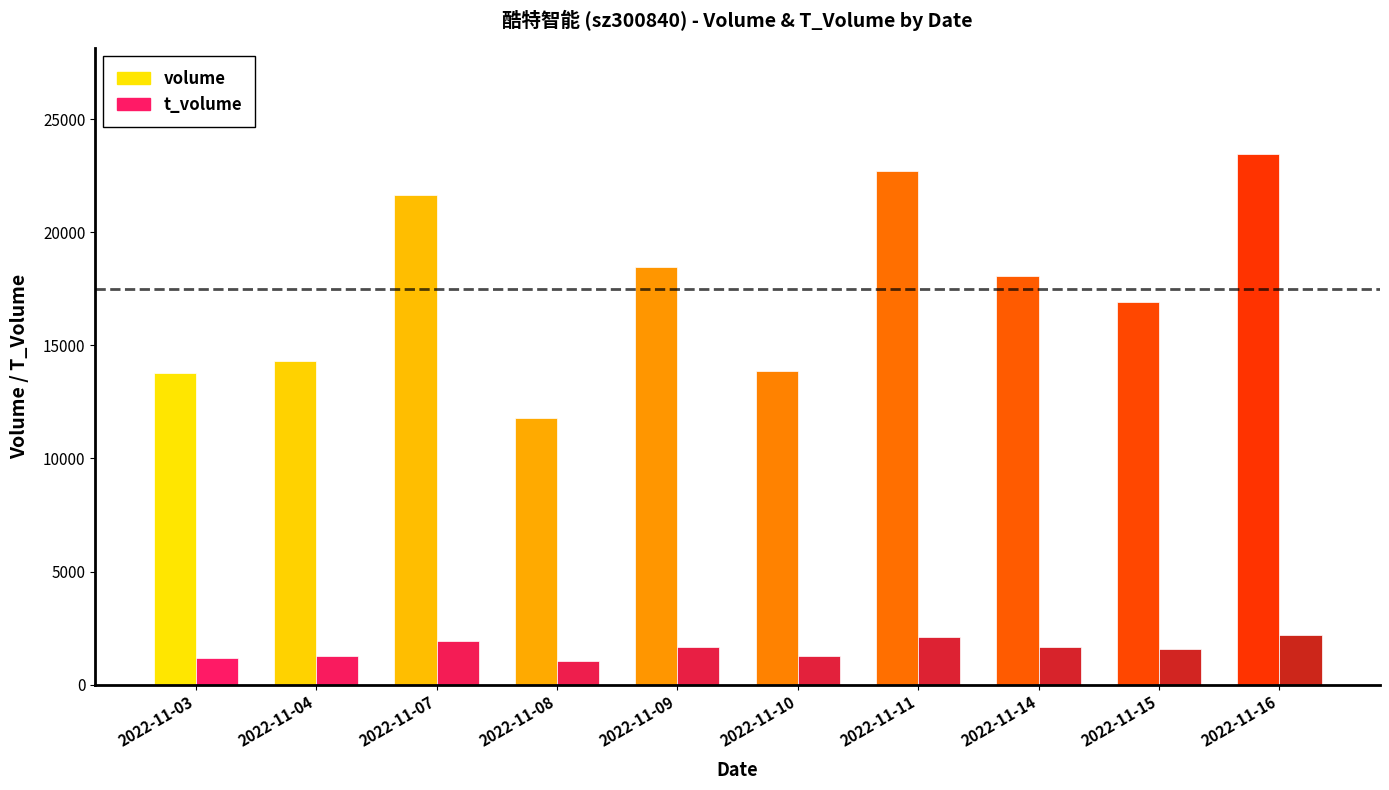

How many values in the t_volume series exceed 1678?

3